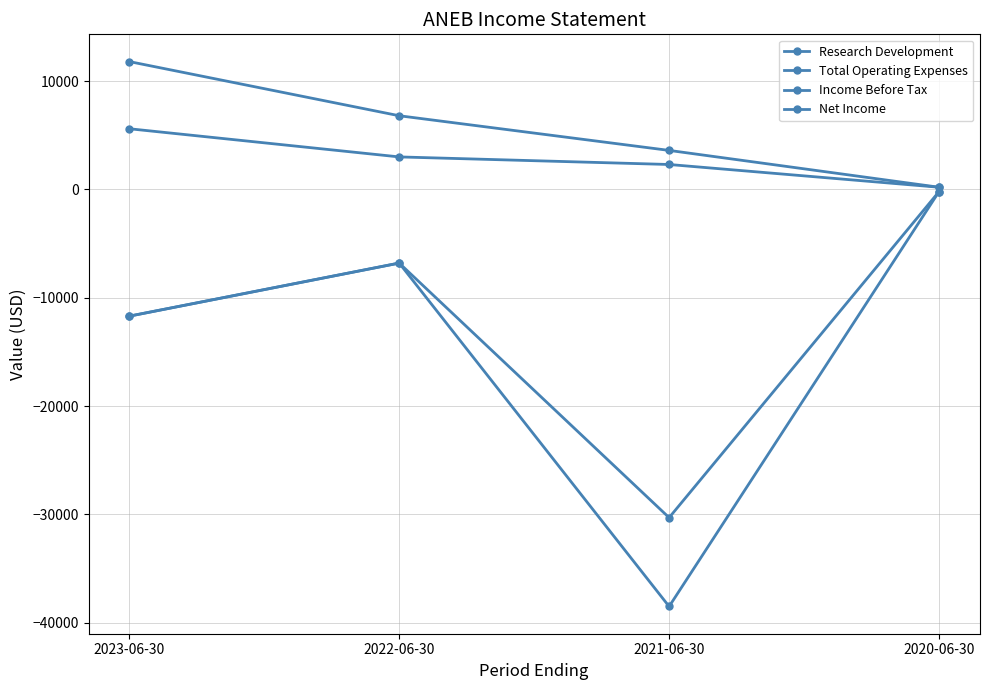

Is this an area chart (filled region under the line)?

No